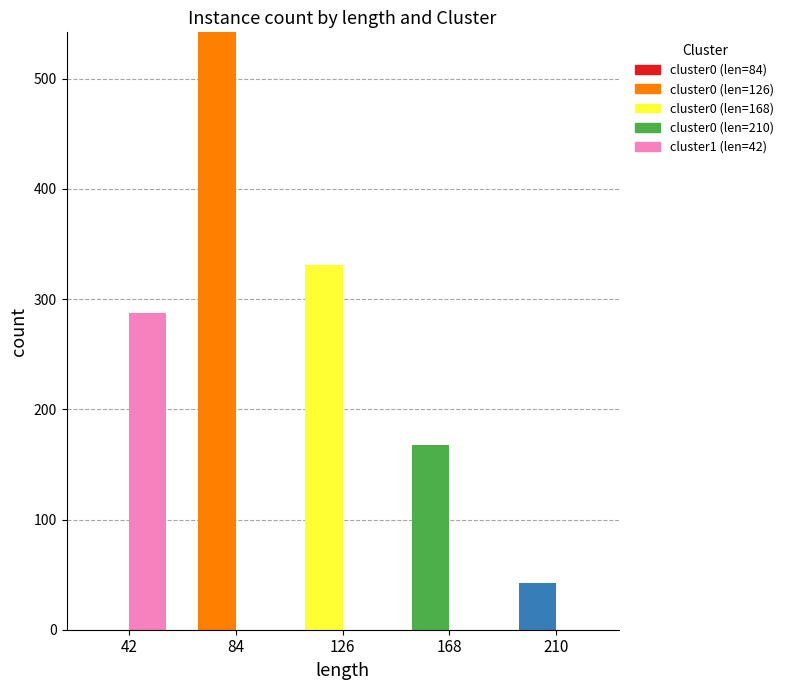

At which category is the sum across all series the highest?

84